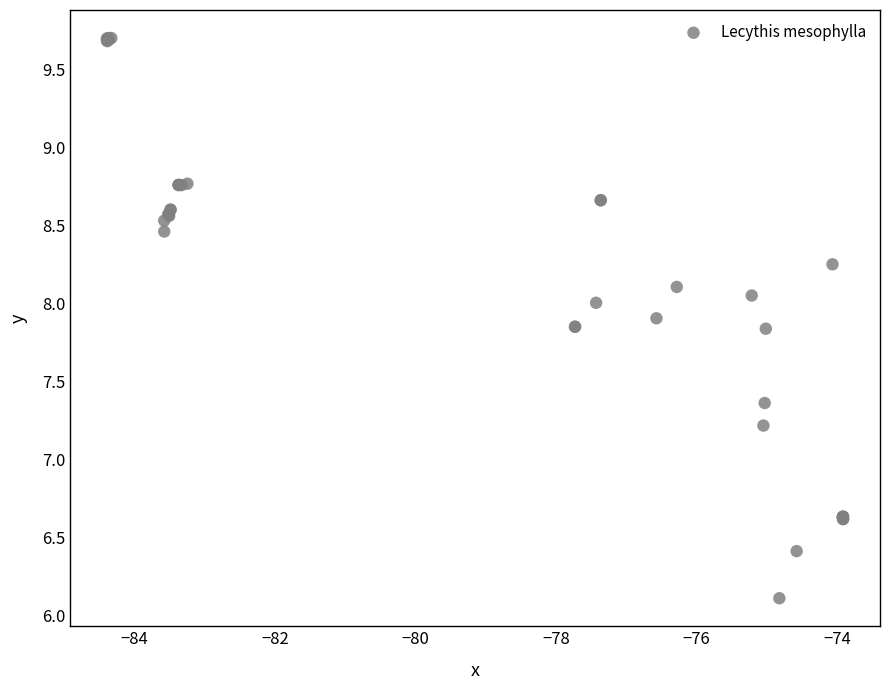

What Y value in the scatter plot is closest to 7?

7.2